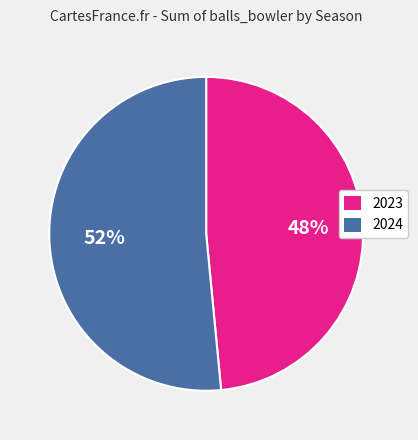

Which category accounts for the majority?

2024